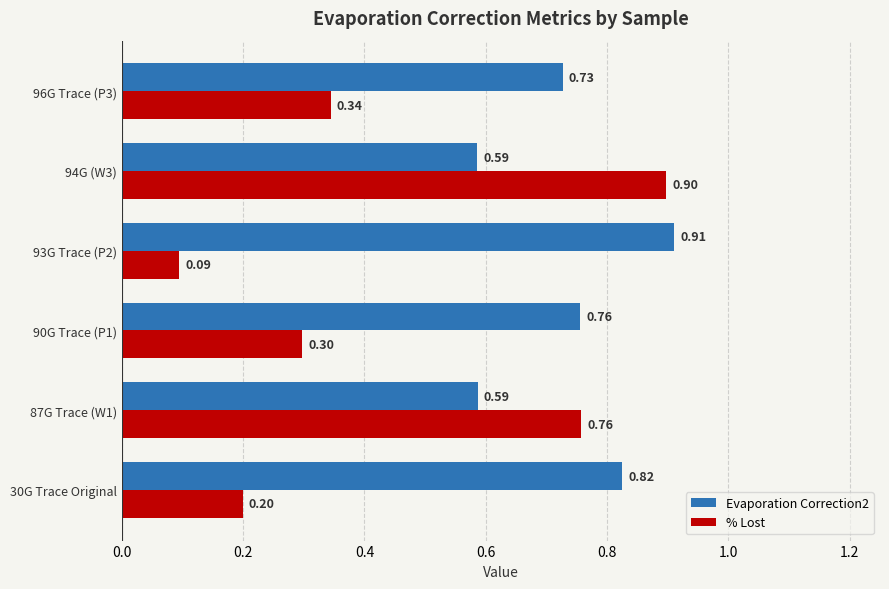

What is the difference between the maximum and minimum values in the Evaporation Correction2 series?

0.3